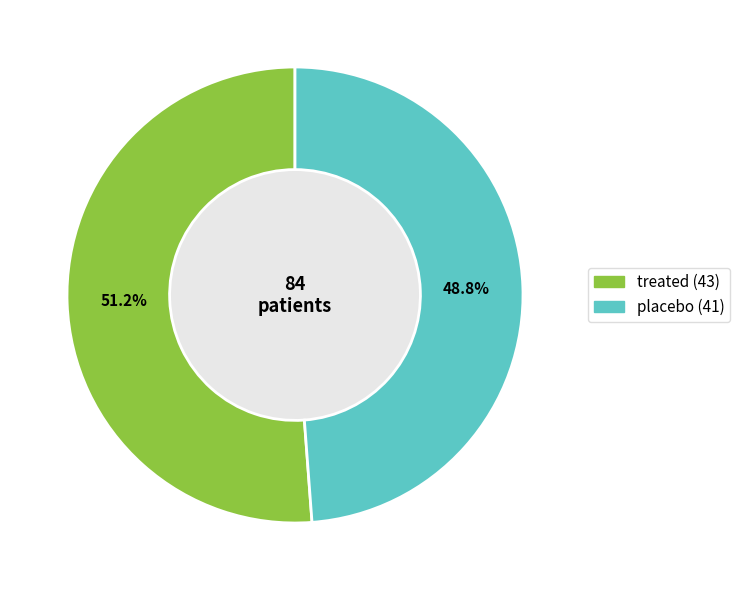

How many segments does this pie chart have?

2